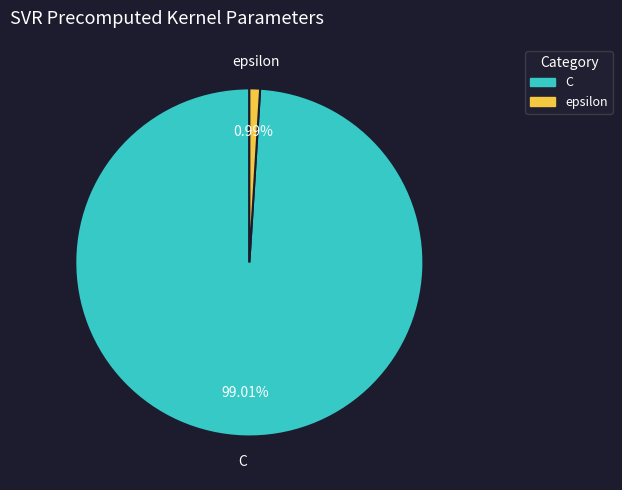

Approximately how many times larger is the value at C compared to epsilon?

100.0